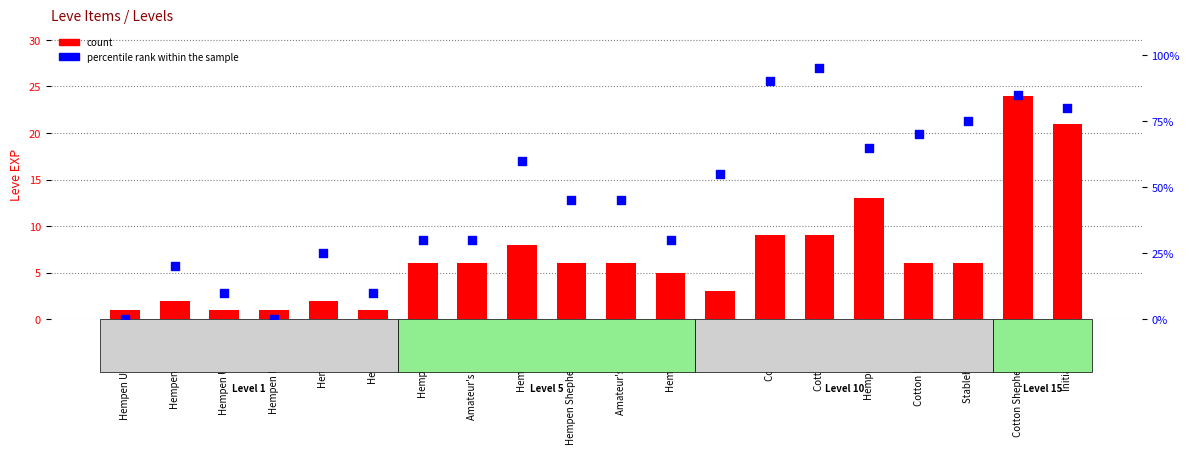

Which series reaches the maximum Y coordinate?

percentile rank within the sample